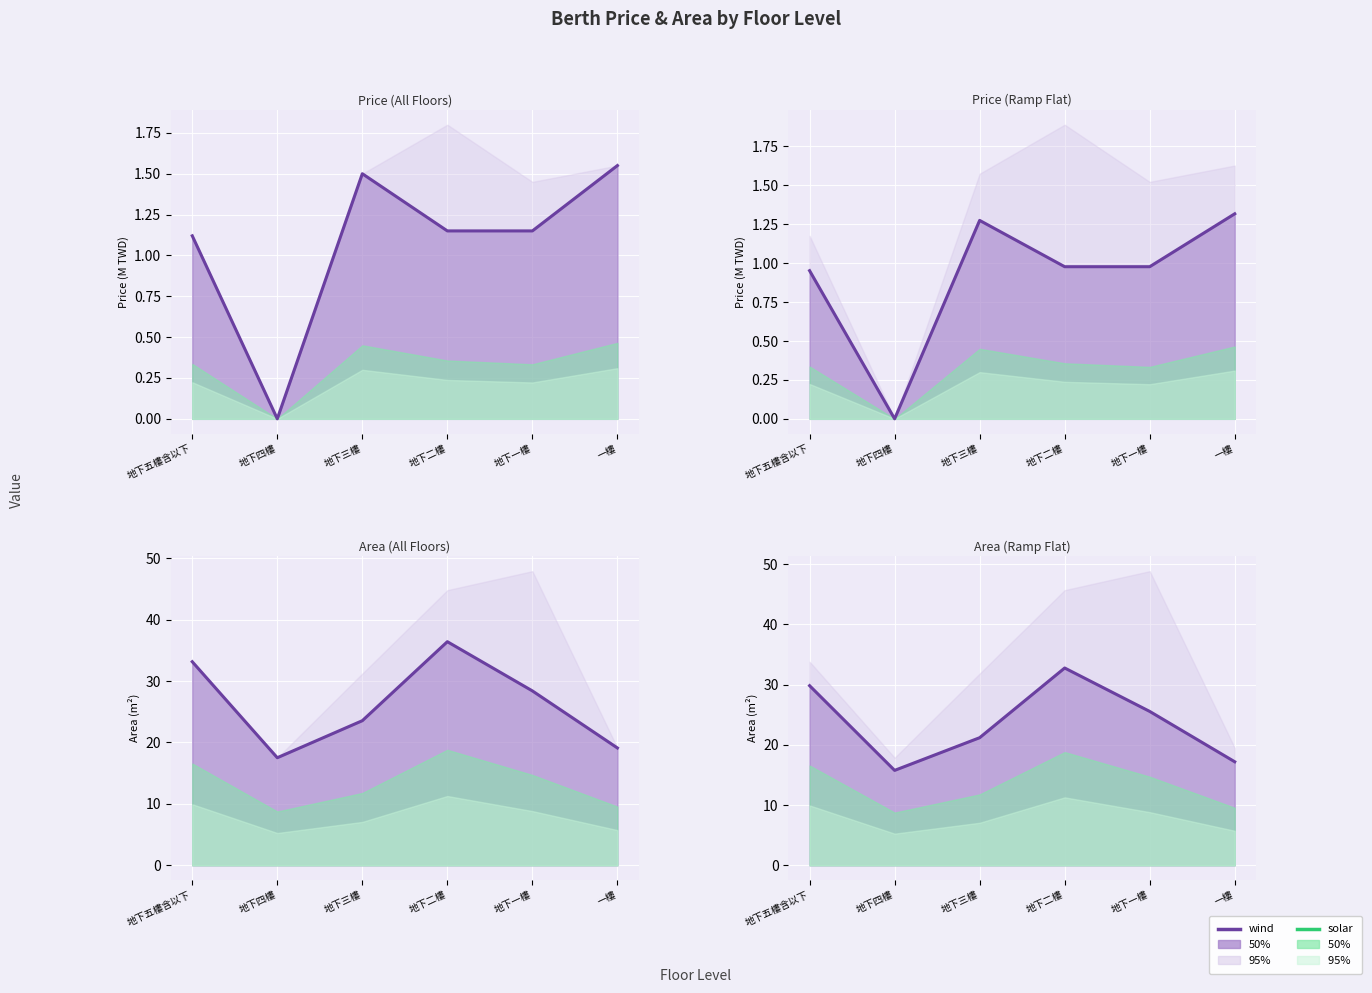

How many interior local valleys (lower than both neighbors) does the data have?

1